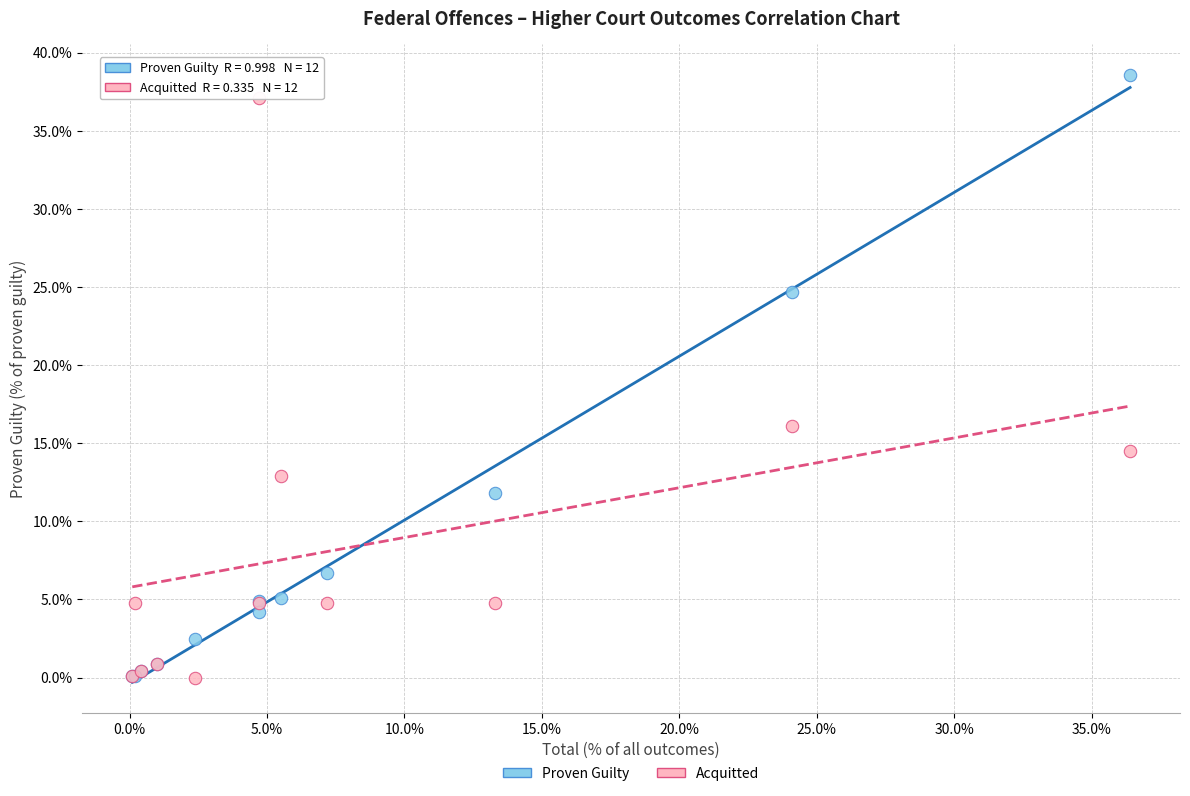

Across all series, what Y value is closest to 19?

16.1